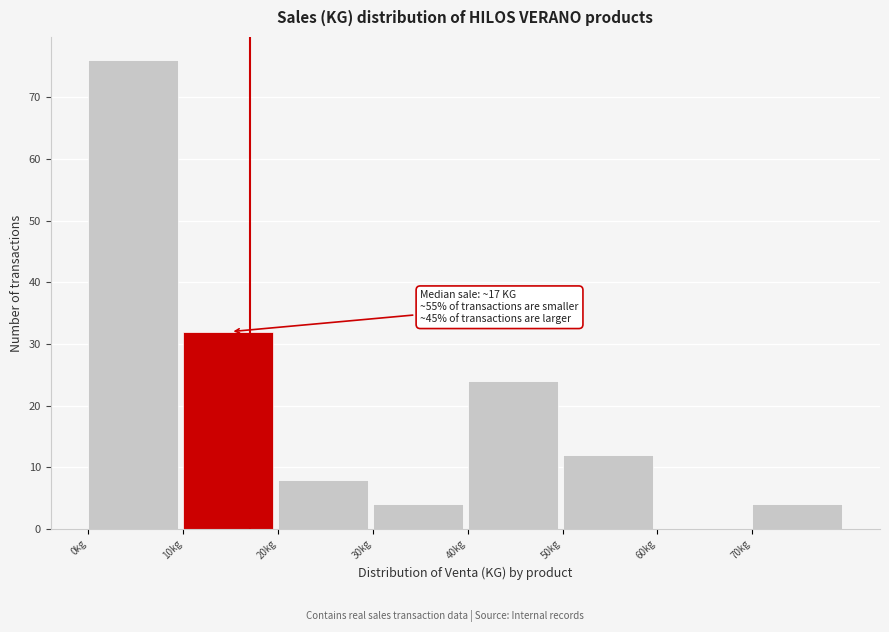

Over which range of the x-axis is the bar tallest?

0 to 10